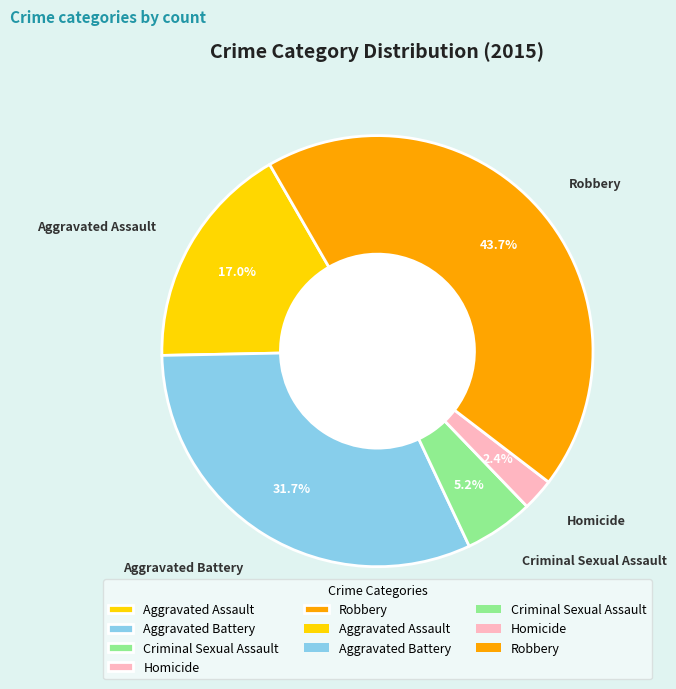

Combined, what portion of the pie is Homicide and Robbery?

46.1%